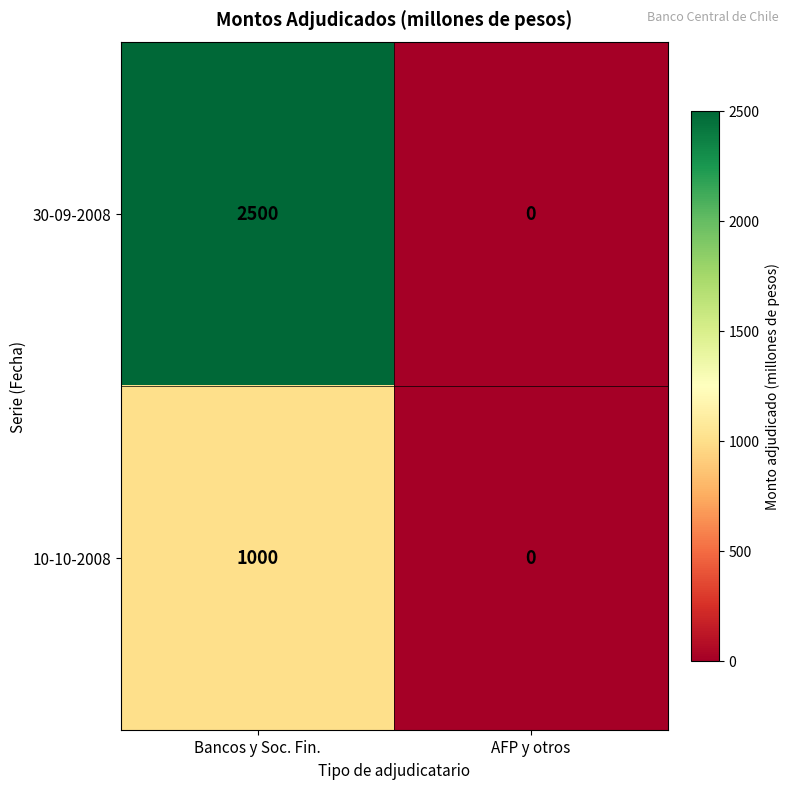

Between Bancos y Soc. Fin. and AFP y otros, which series saw the biggest shift?

30-09-2008